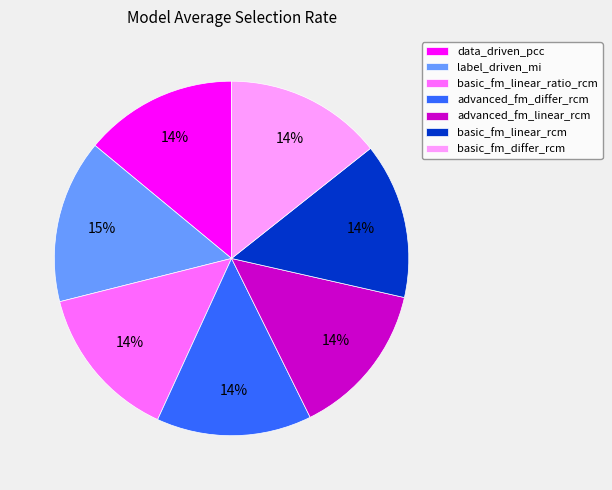

To the nearest percent, what portion does basic_fm_differ_rcm represent?

14%